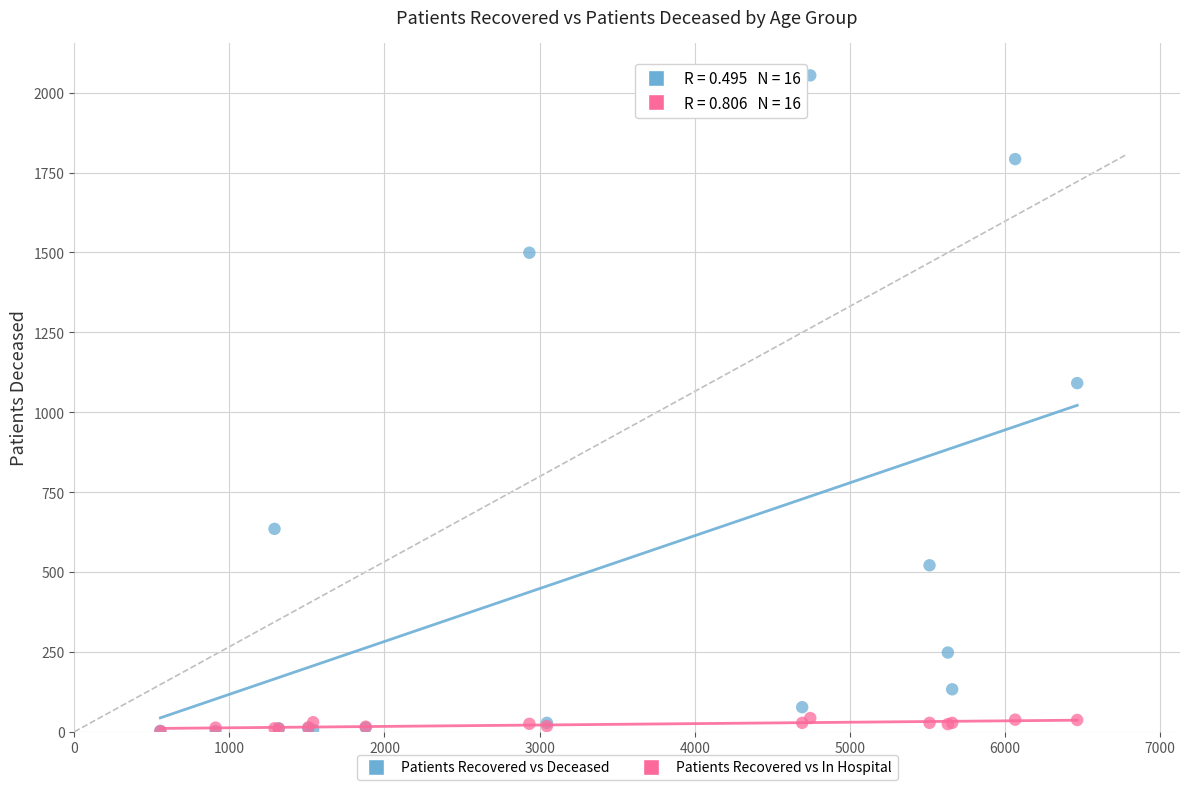

Which series contains the highest Y value?

Patients Recovered vs Deceased